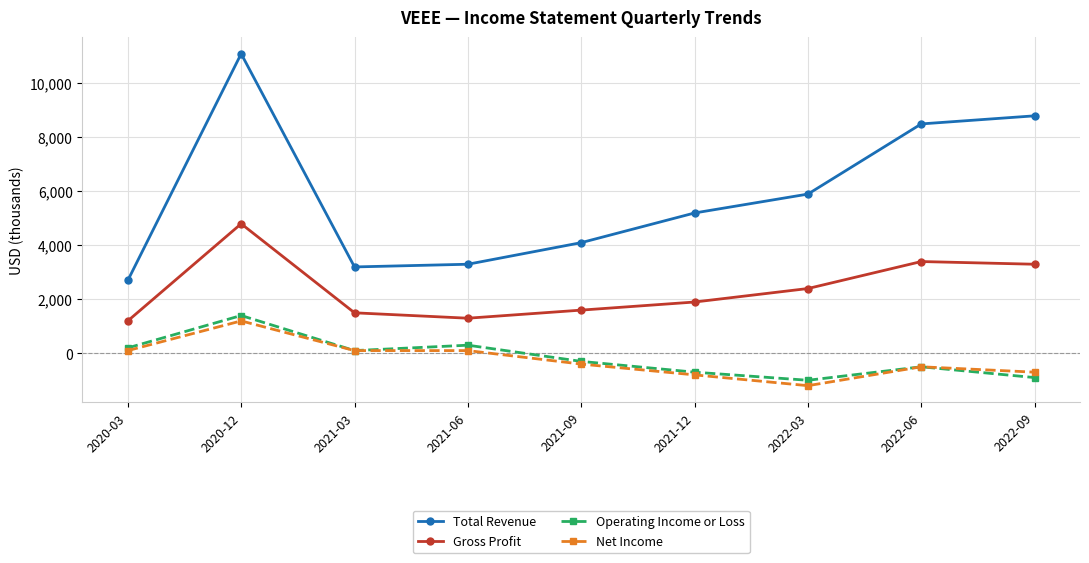

What is the label of the 1st point from the right?

2022-09